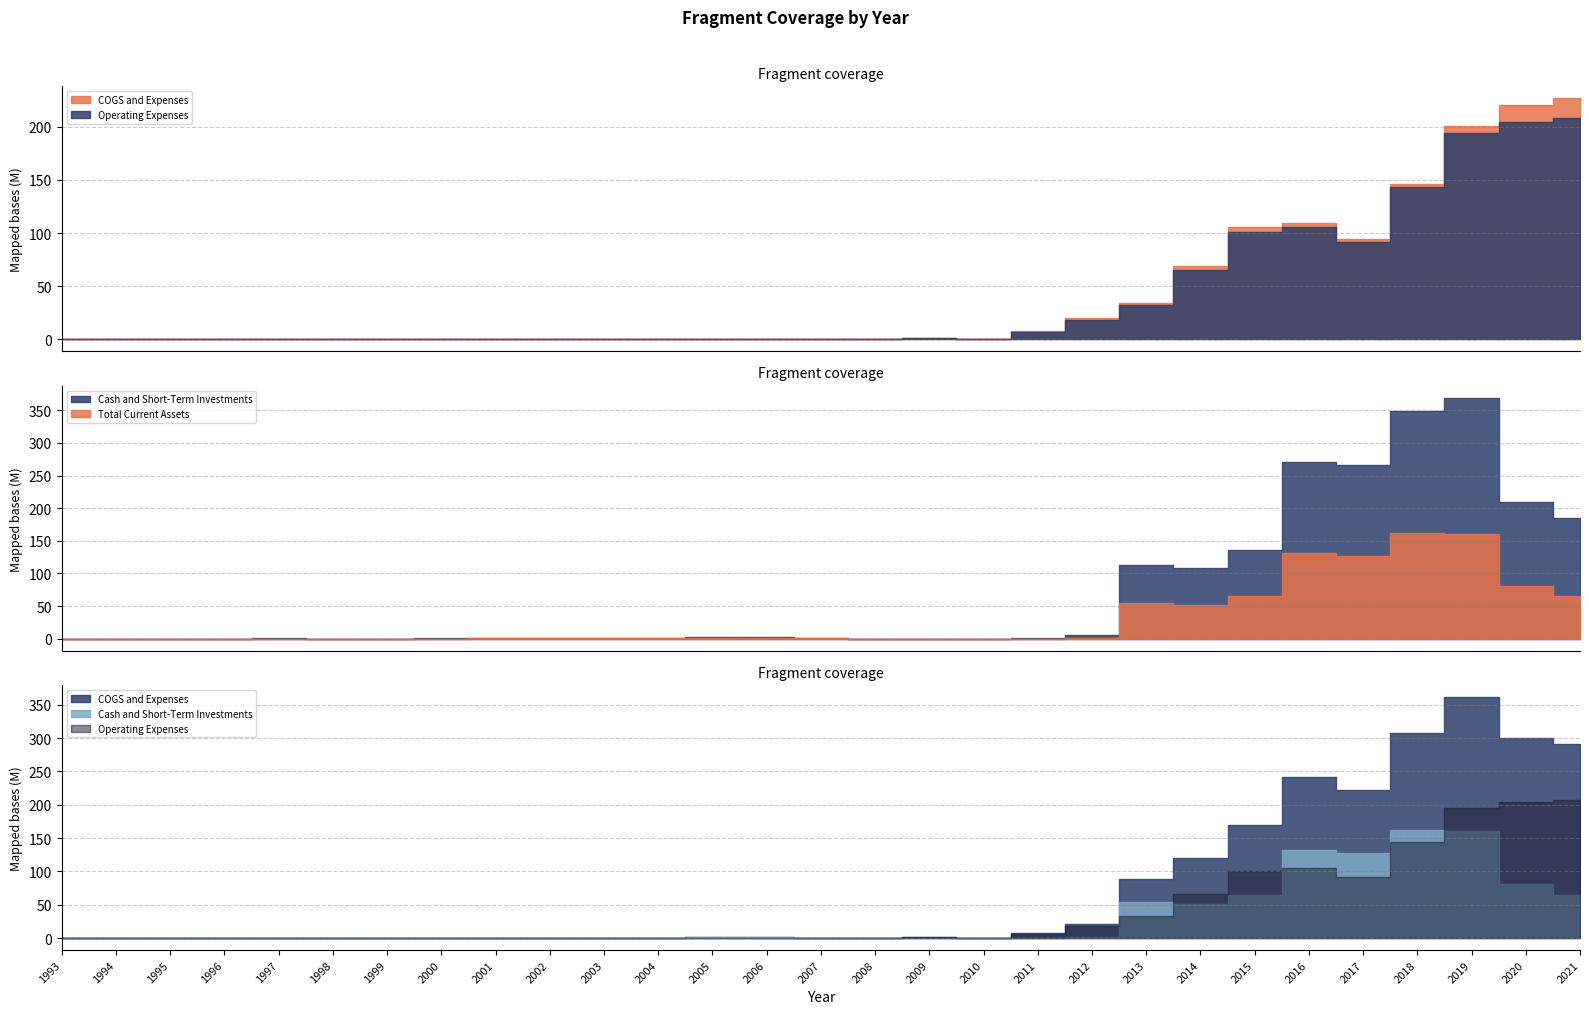

Does the chart have visible grid lines?

Yes